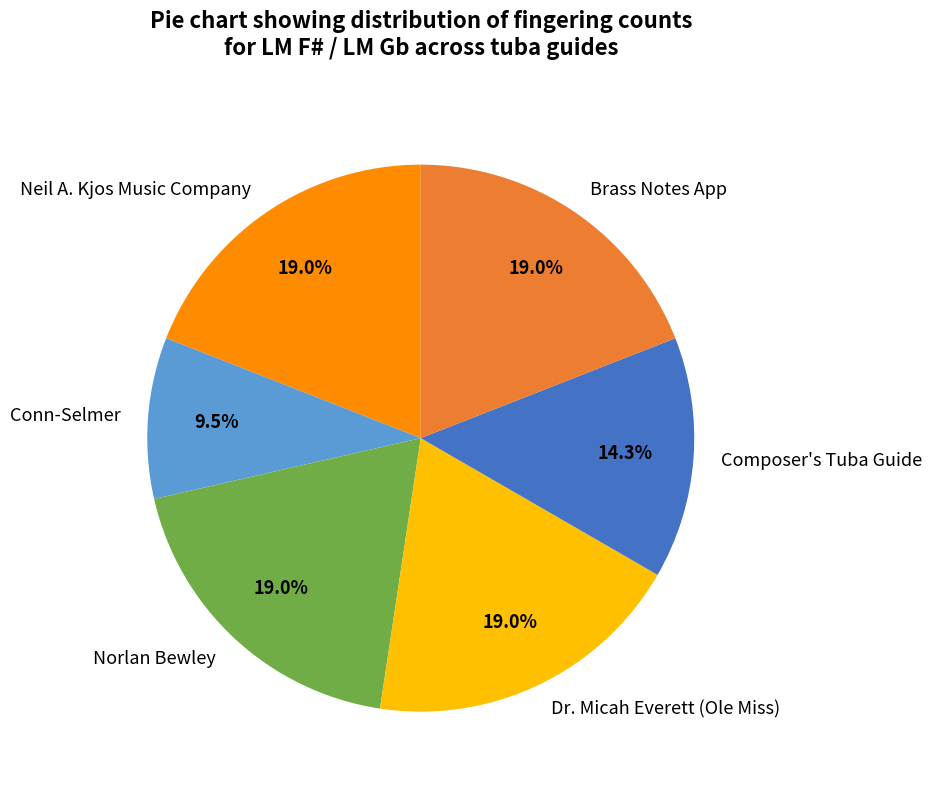

To the nearest percent, what portion does Neil A. Kjos Music Company represent?

19%